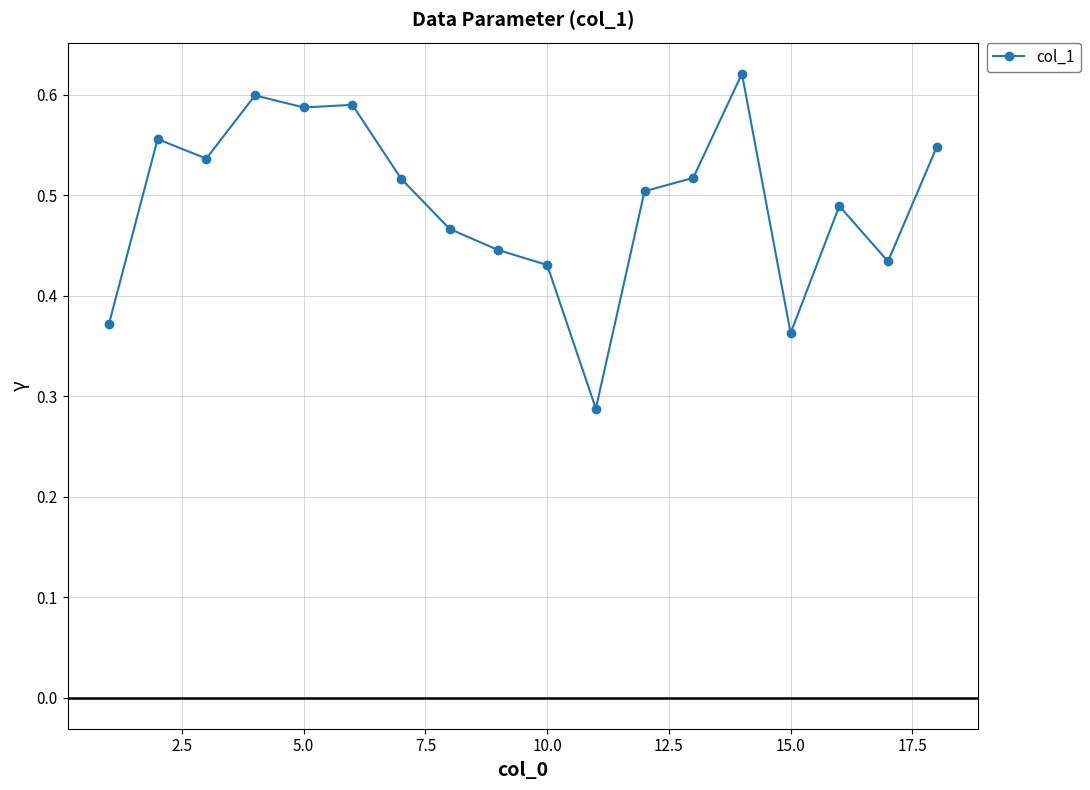

True or false: there are more than 1 points higher than both neighbors.

True